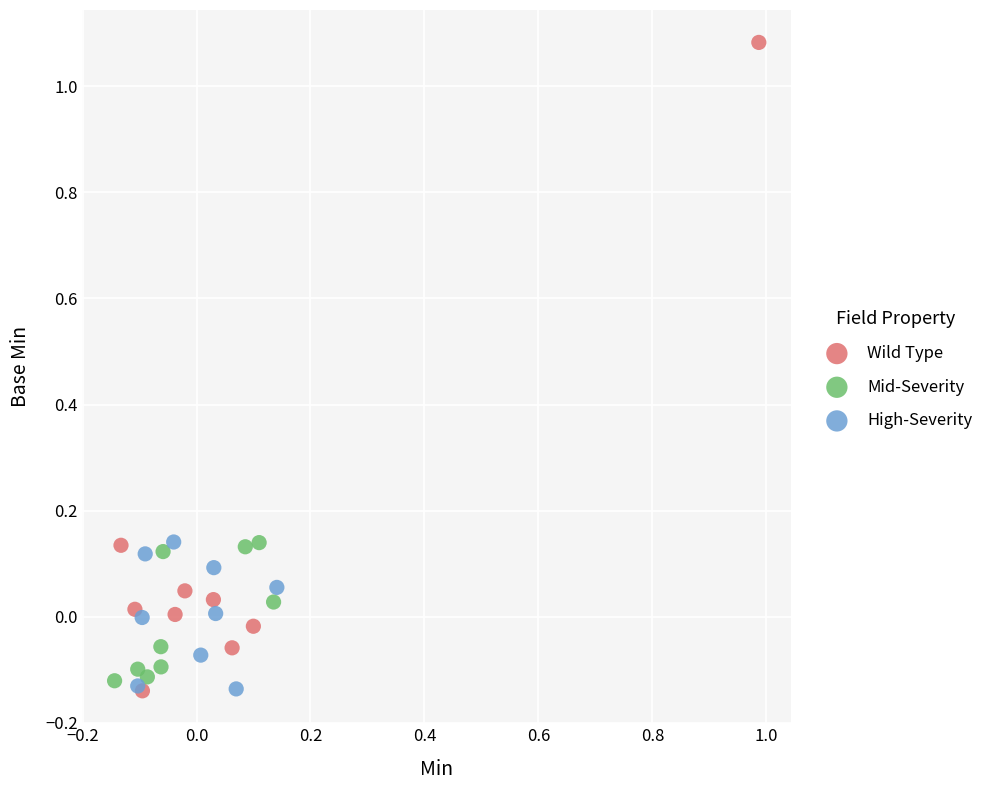

Which series has the widest spread of Y values?

Wild Type